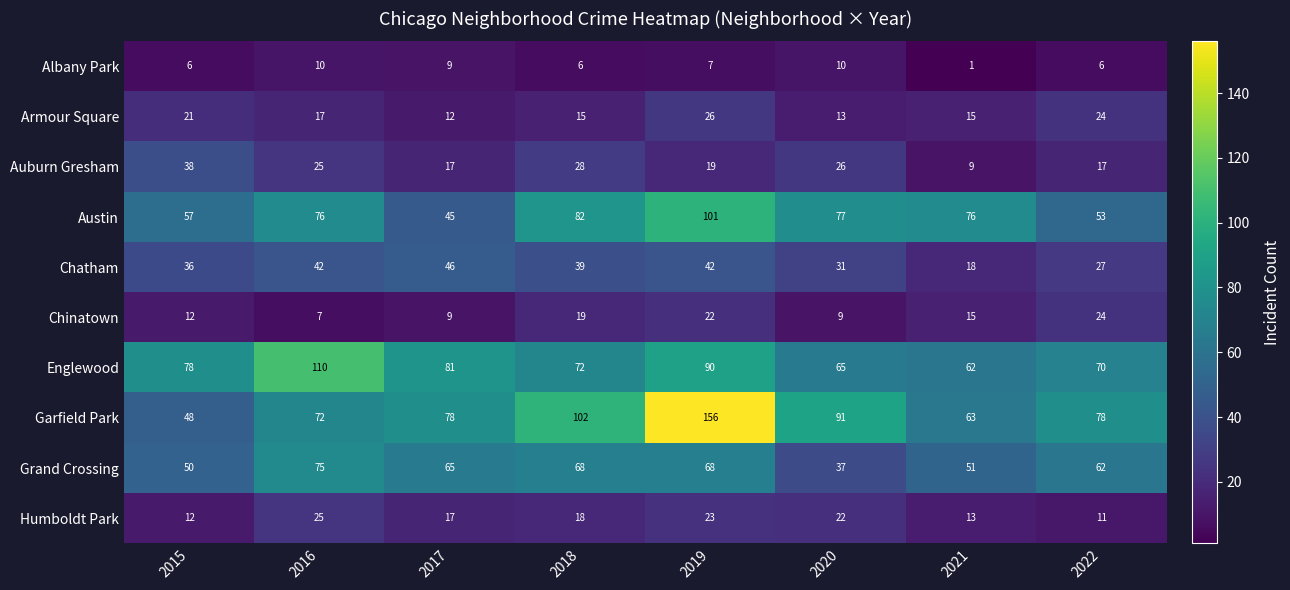

At which category is the sum across all series the highest?

2019